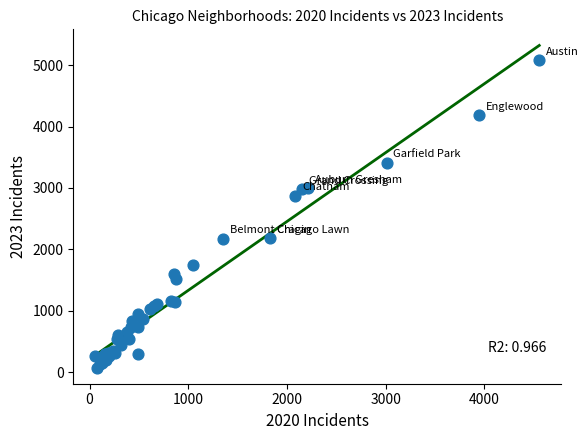

What Y value in the scatter plot is closest to 2576?

2870